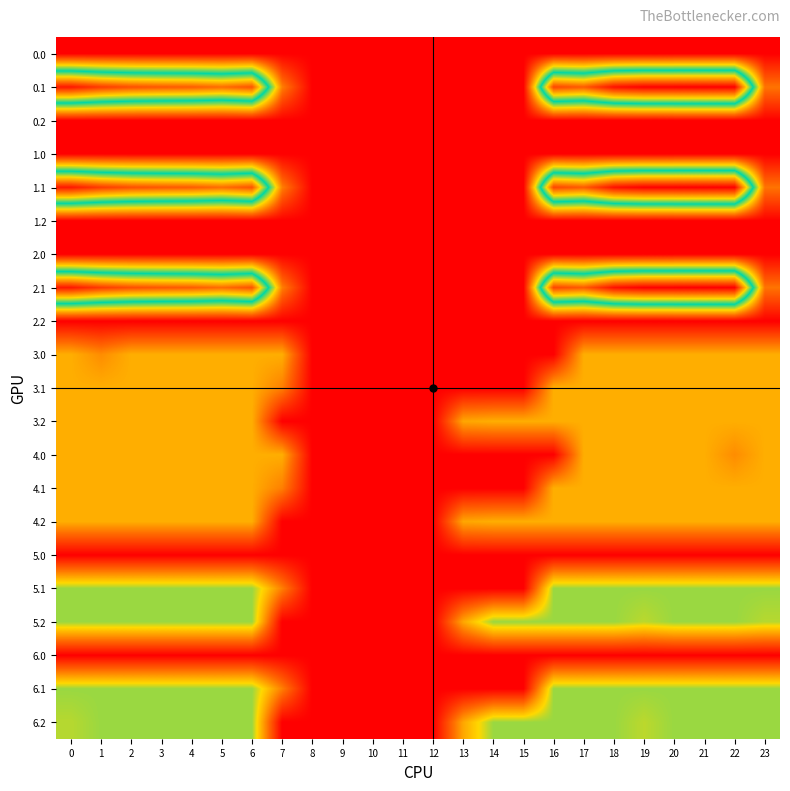

What is the total value across all series at 20?

2494.0